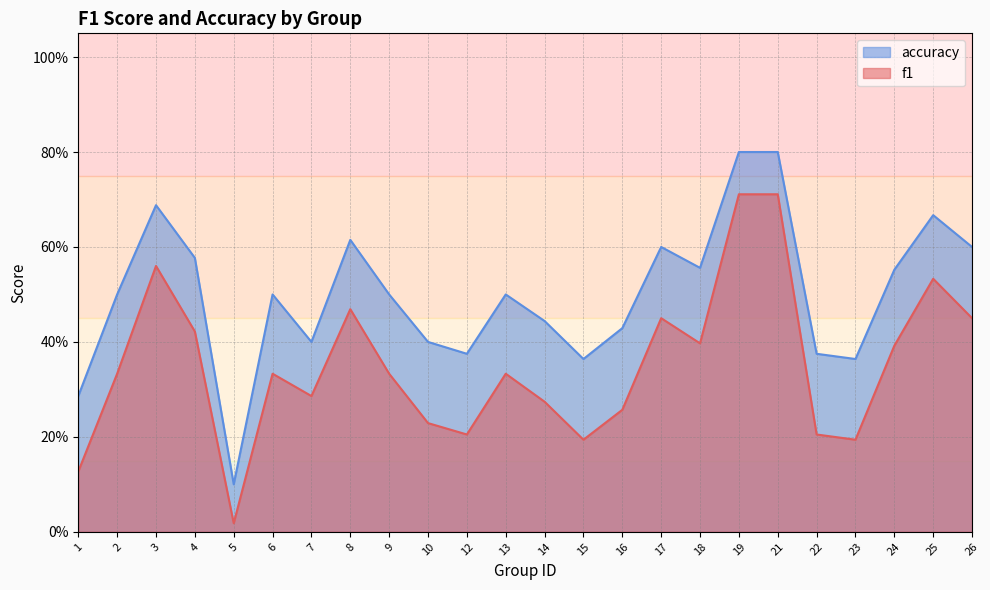

How many interior local peaks does the f1 series have?

6